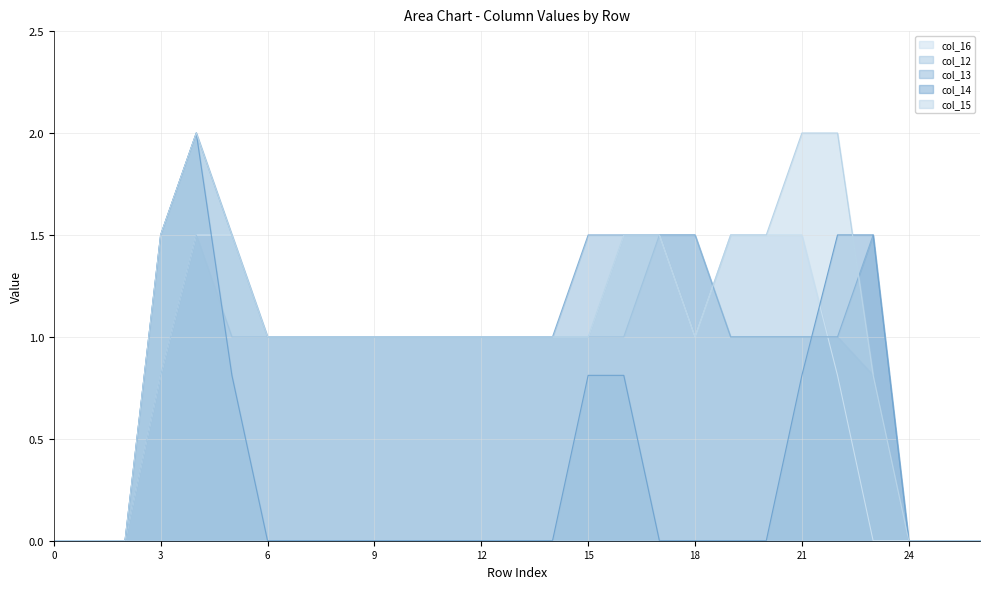

How many lines are shown in the chart?

5